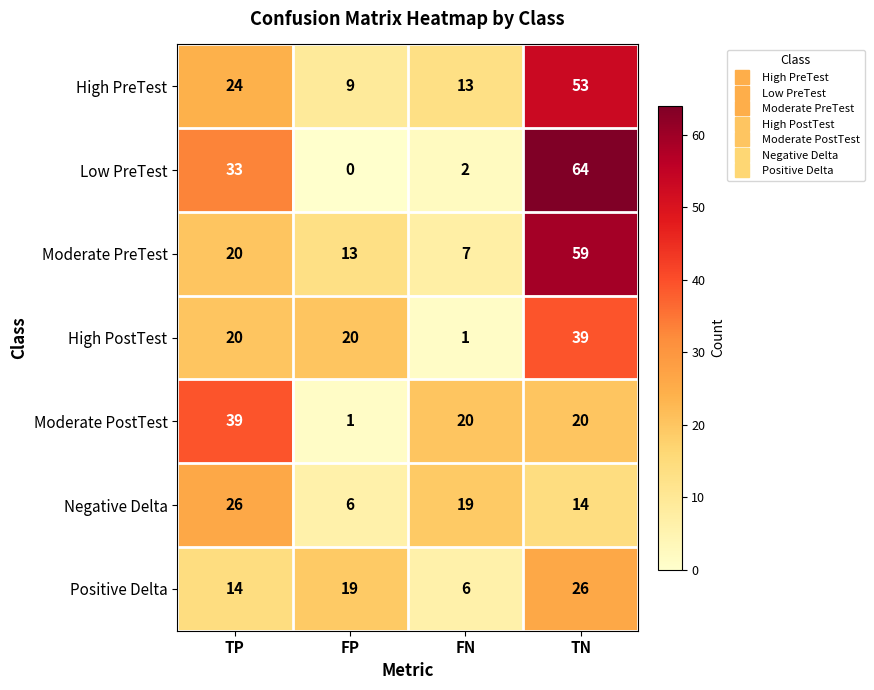

Which label corresponds to the largest value in the chart?

TN